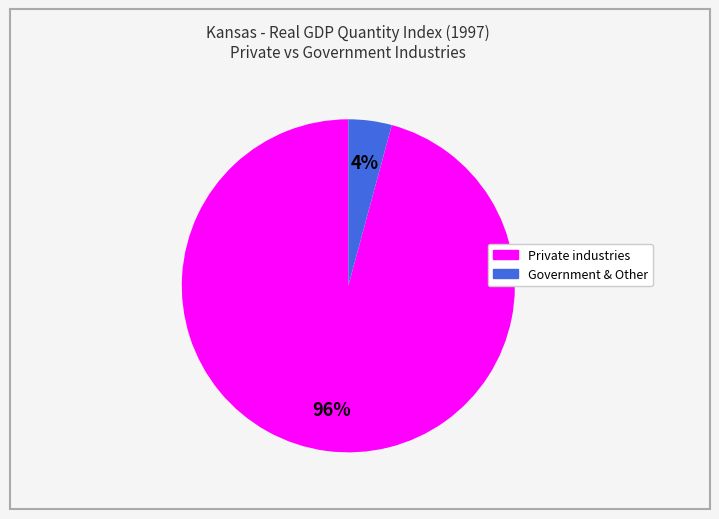

Is there any slice that represents more than half of the pie?

Yes